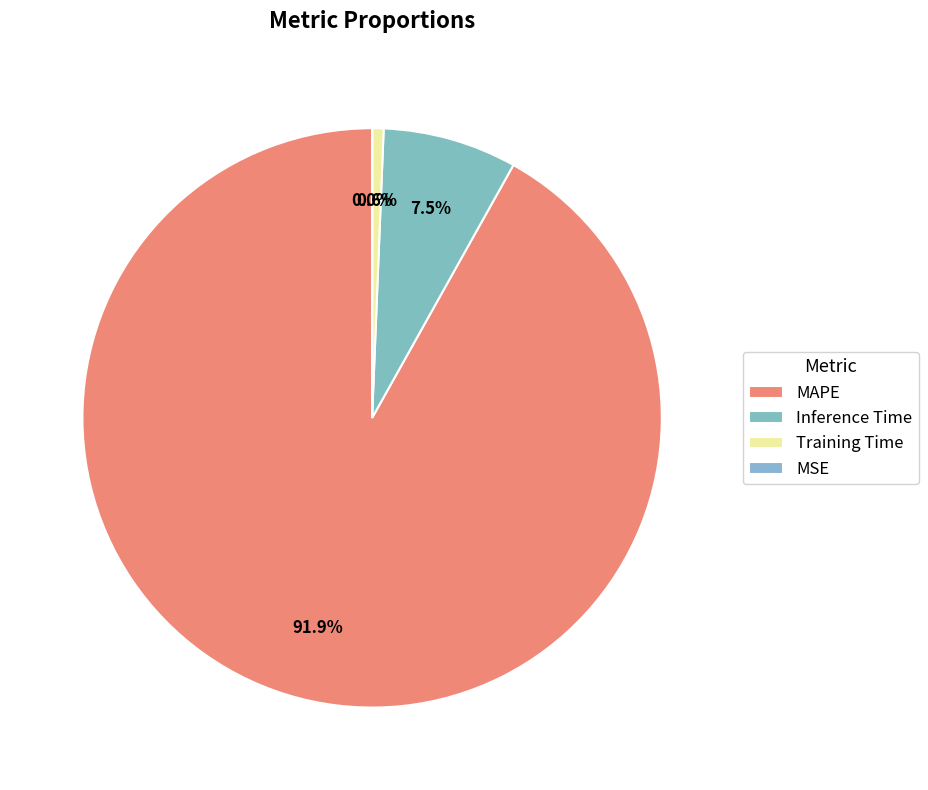

How much of the chart is everything except MSE?

100.0%